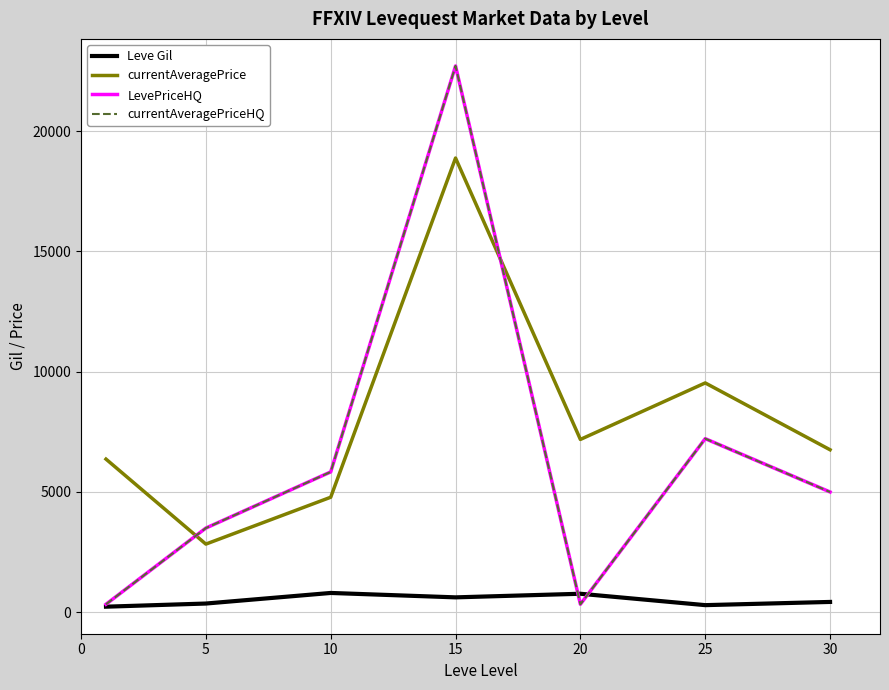

Does the chart display data point markers on the line(s)?

No